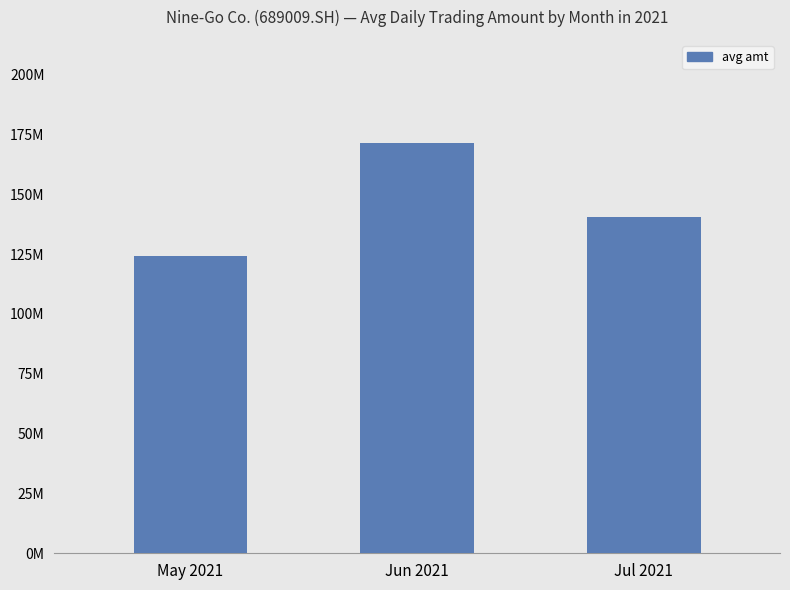

The chart shows a value of 103404750 at Jun 2021. True or false?

False